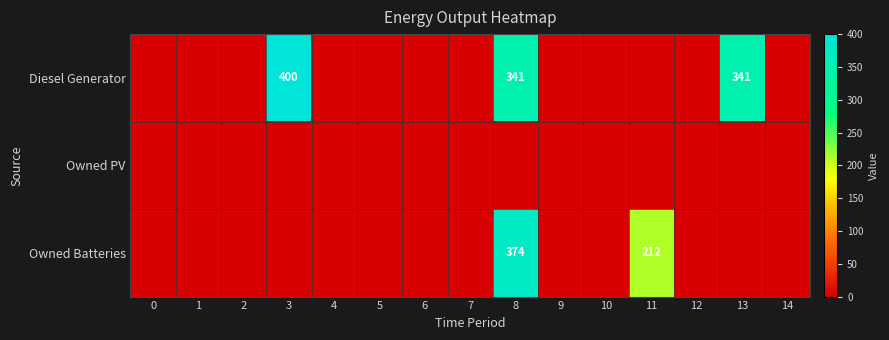

True or false: Owned Batteries has a value of 290 at 11.

False